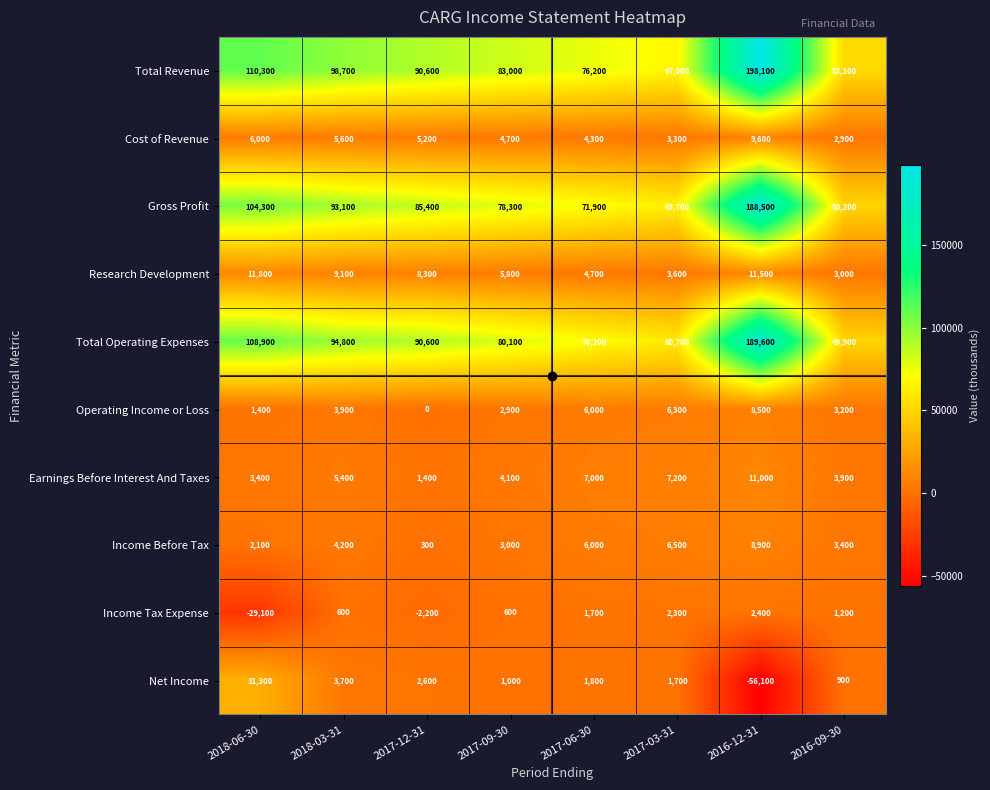

Which series has the largest total across all categories?

Total Revenue